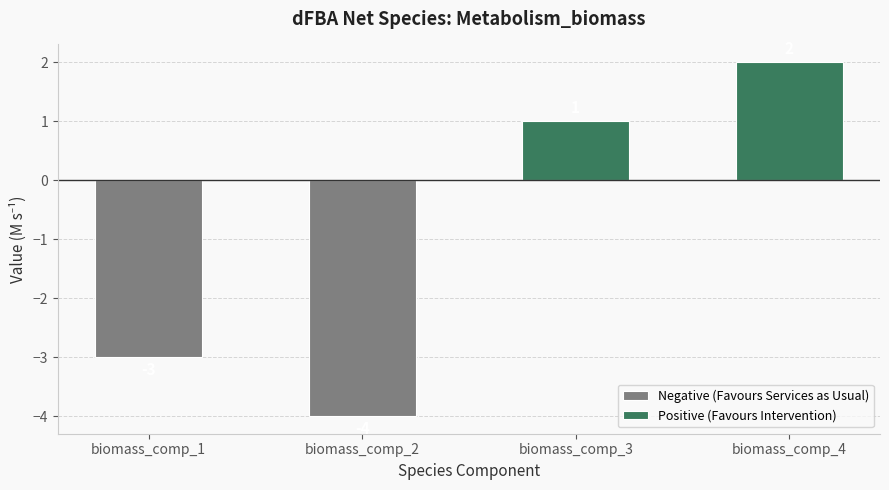

Count the Negative (Favours Services as Usual) values in the range -3 to 0.

3